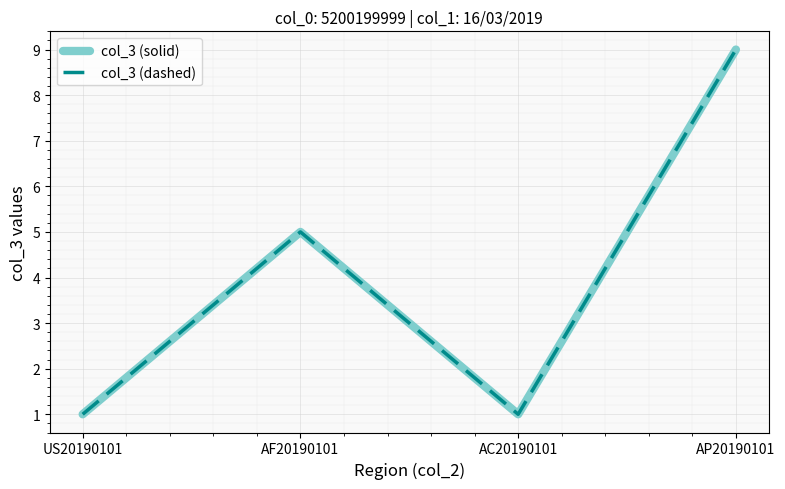

At AP20190101, list the series in order from smallest to largest.

col_3 (solid), col_3 (dashed)